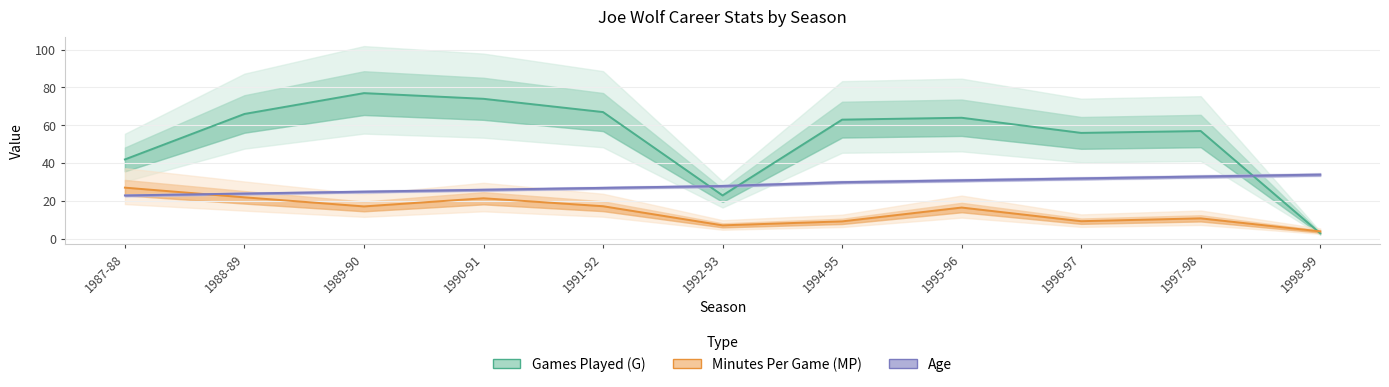

Read the Minutes Per Game (MP) value at 1994-95.

9.3